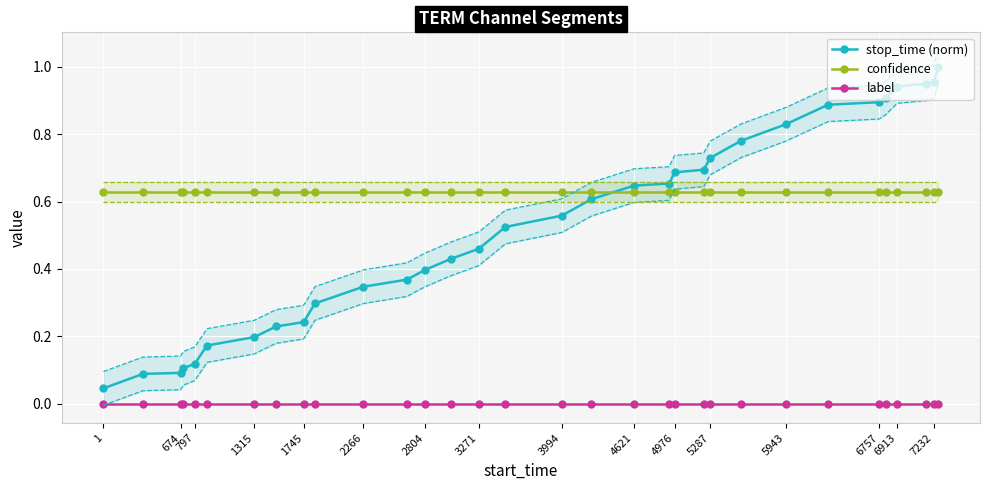

True or false: label and confidence cross at least once.

False